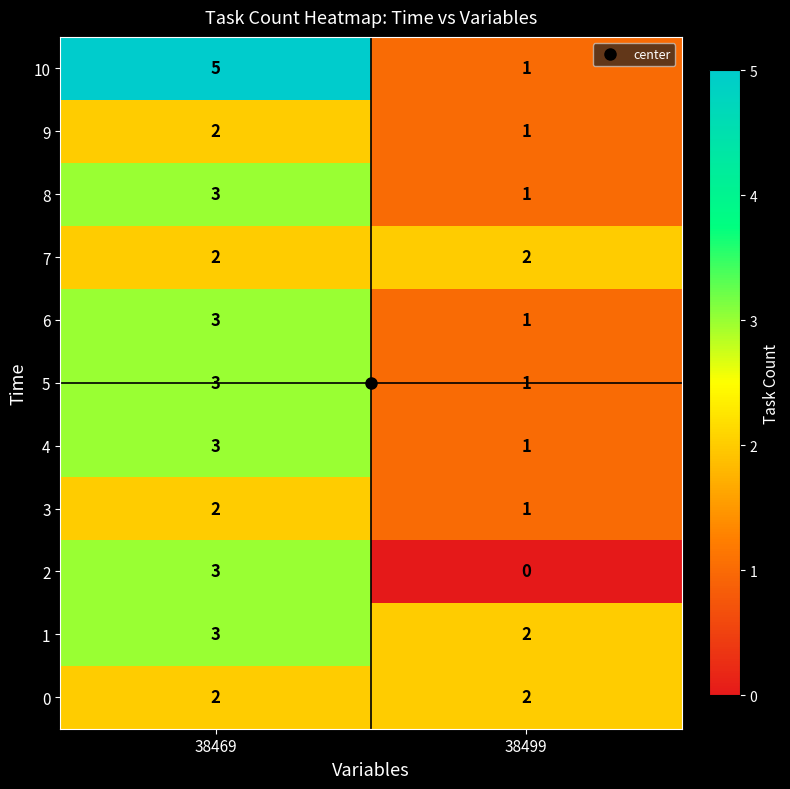

True or false: 8 has a value of 3 at 38469.

True